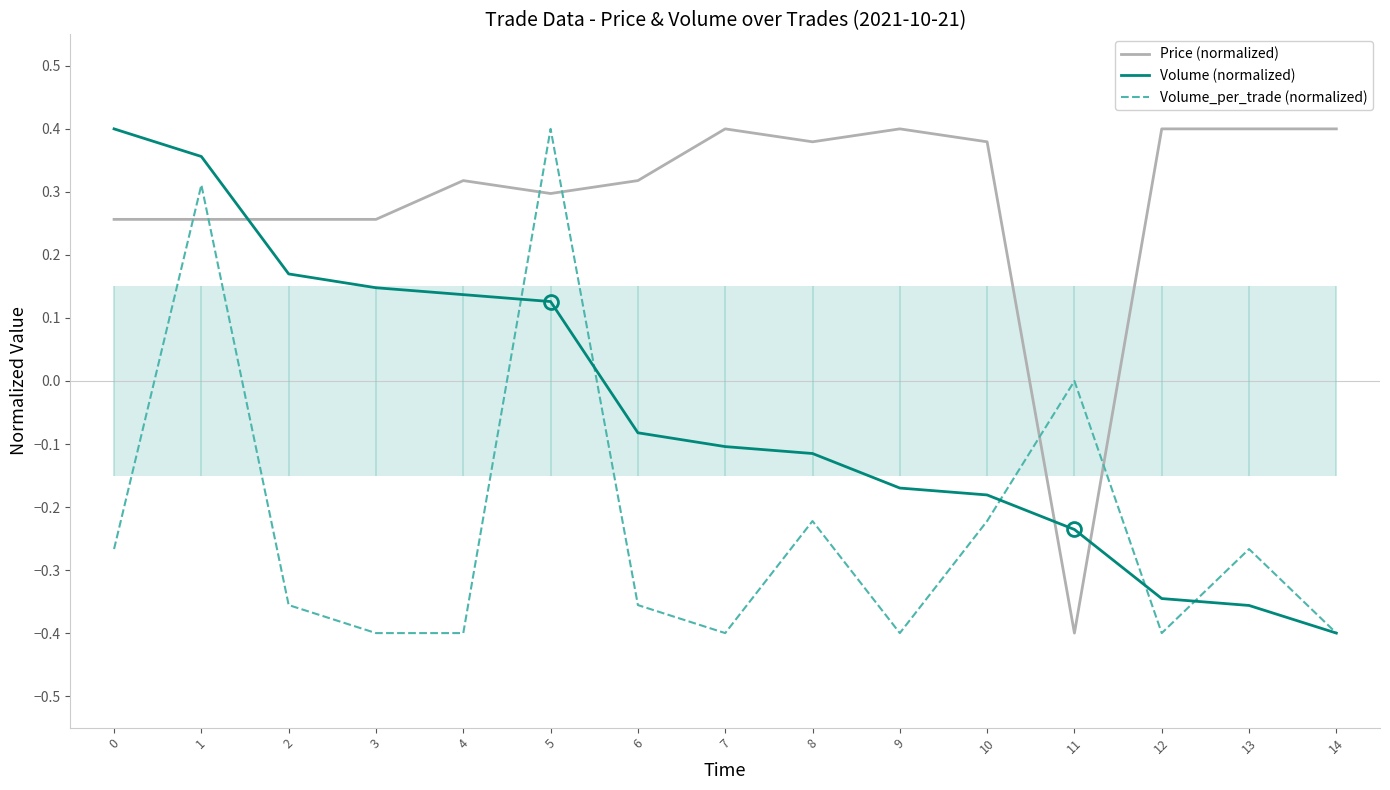

Reading left to right, transcribe all the data shown in this chart.

Price (normalized): 0=0.3	1=0.3	2=0.3	3=0.3	4=0.3	5=0.3	6=0.3	7=0.4	8=0.4	9=0.4	10=0.4	11=-0.4	12=0.4	13=0.4	14=0.4
Volume (normalized): 0=0.4	1=0.4	2=0.2	3=0.1	4=0.1	5=0.1	6=-0.1	7=-0.1	8=-0.1	9=-0.2	10=-0.2	11=-0.2	12=-0.3	13=-0.4	14=-0.4
Volume_per_trade (normalized): 0=-0.3	1=0.3	2=-0.4	3=-0.4	4=-0.4	5=0.4	6=-0.4	7=-0.4	8=-0.2	9=-0.4	10=-0.2	11=0.0	12=-0.4	13=-0.3	14=-0.4